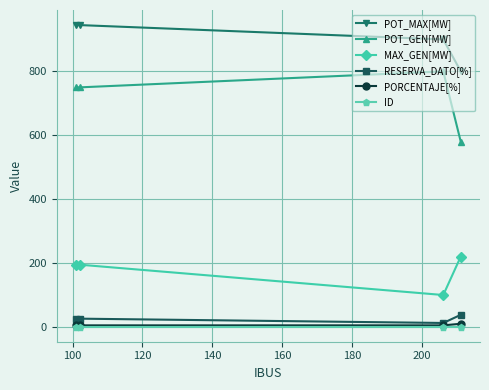

Rank the series by their maximum value, from highest to lowest.

POT_MAX[MW], POT_GEN[MW], MAX_GEN[MW], RESERVA_DATO[%], PORCENTAJE[%], ID